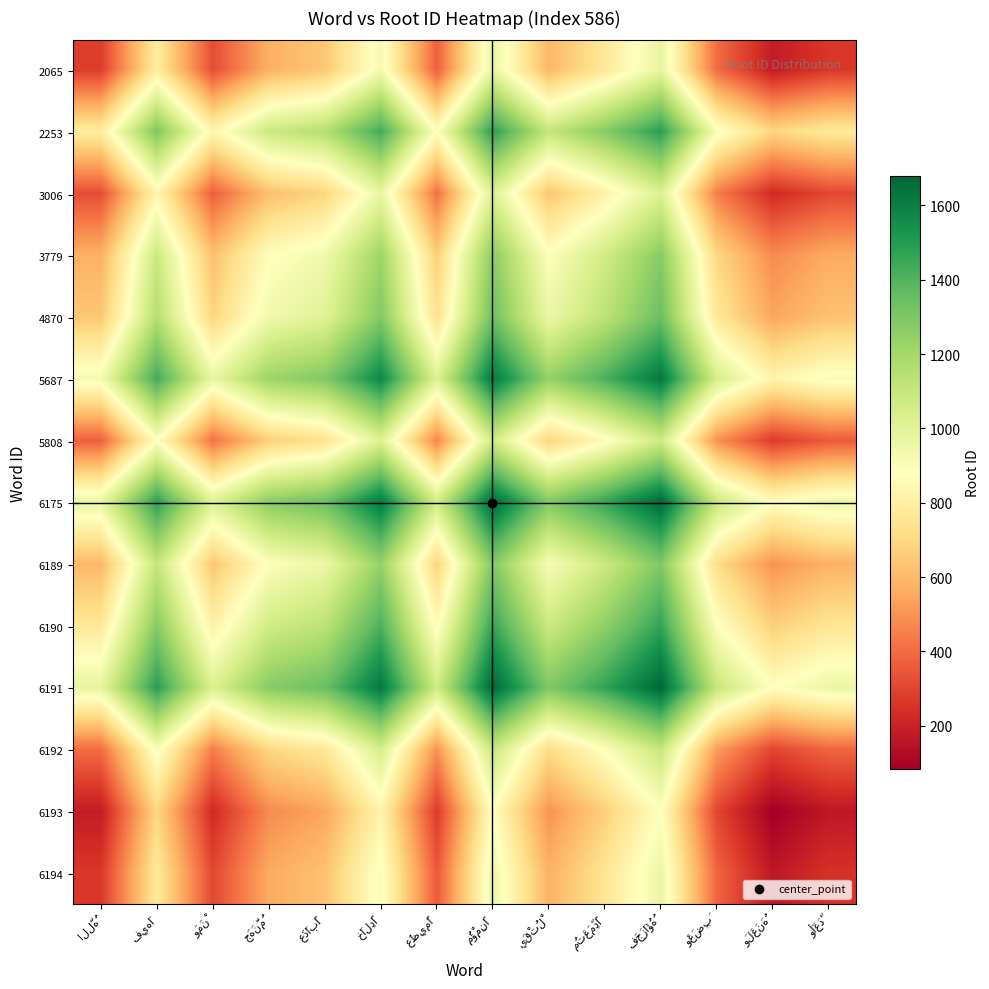

What is the smallest value displayed?

84.0